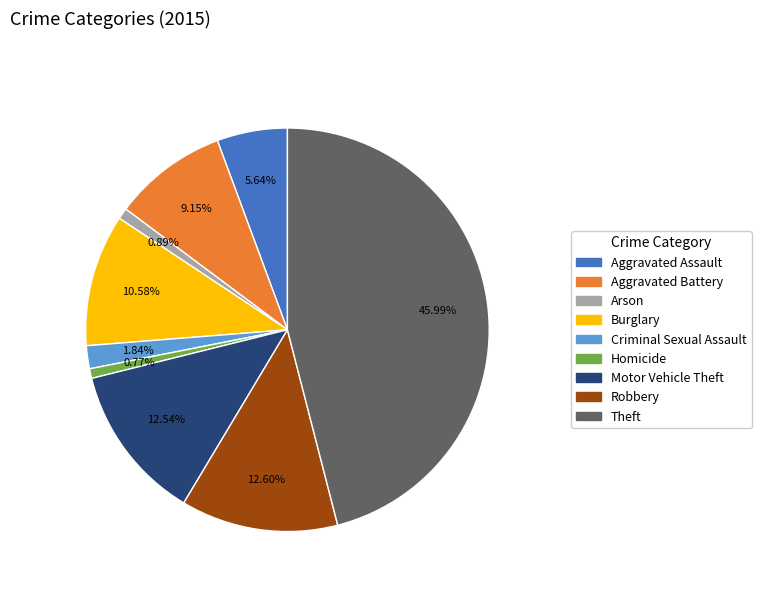

How much of the chart is everything except Theft?

54.0%